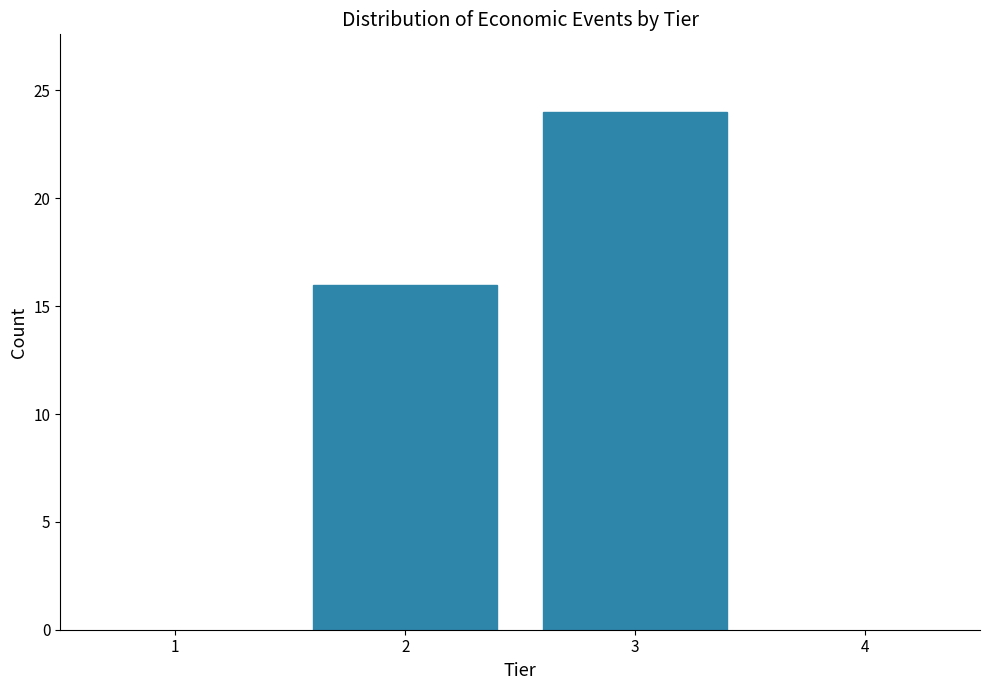

Reading left to right, what are all the values shown in this chart?

16	24